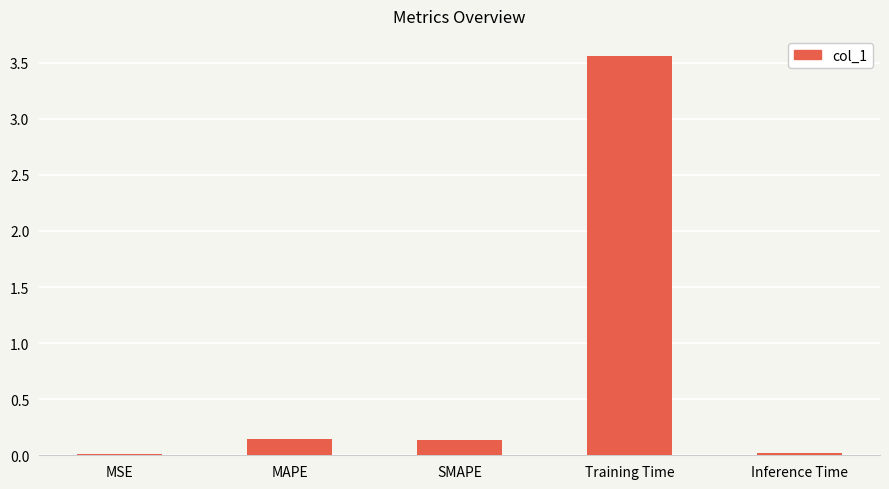

True or false: the data shows 1.4 at Training Time.

False